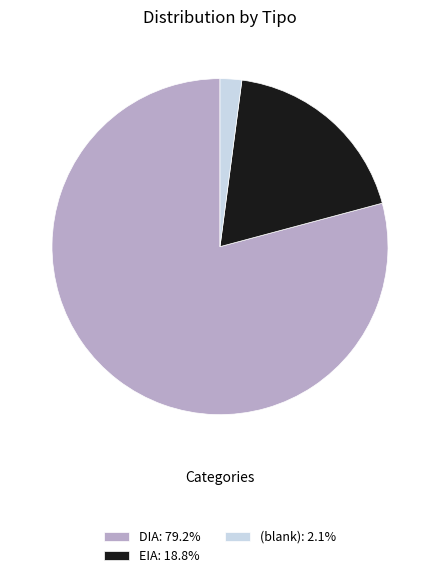

Do EIA: 18.8% and DIA: 79.2% together represent more than half of the pie?

Yes